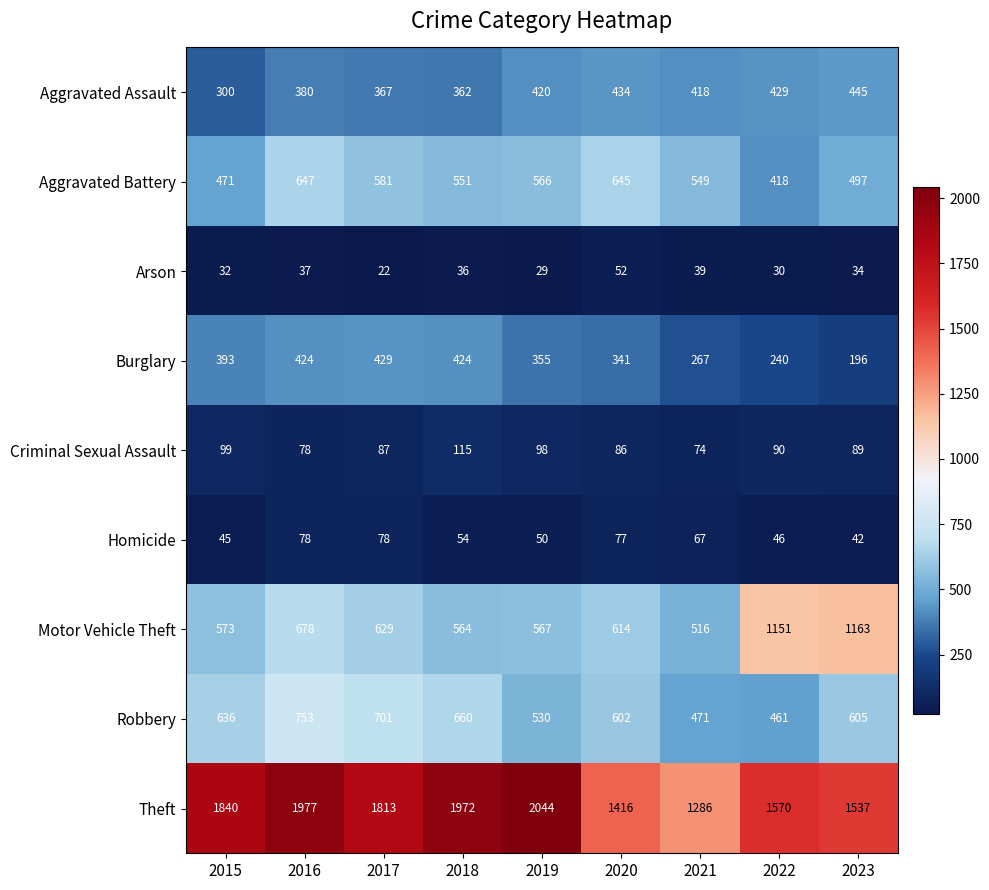

At which category does the chart reach its minimum across all series?

2017